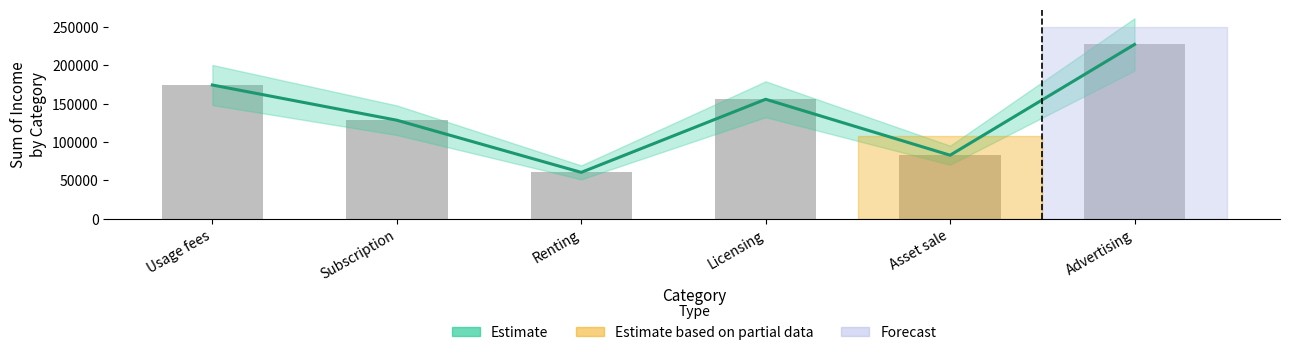

At how many categories does at least one series exceed 96710?

4